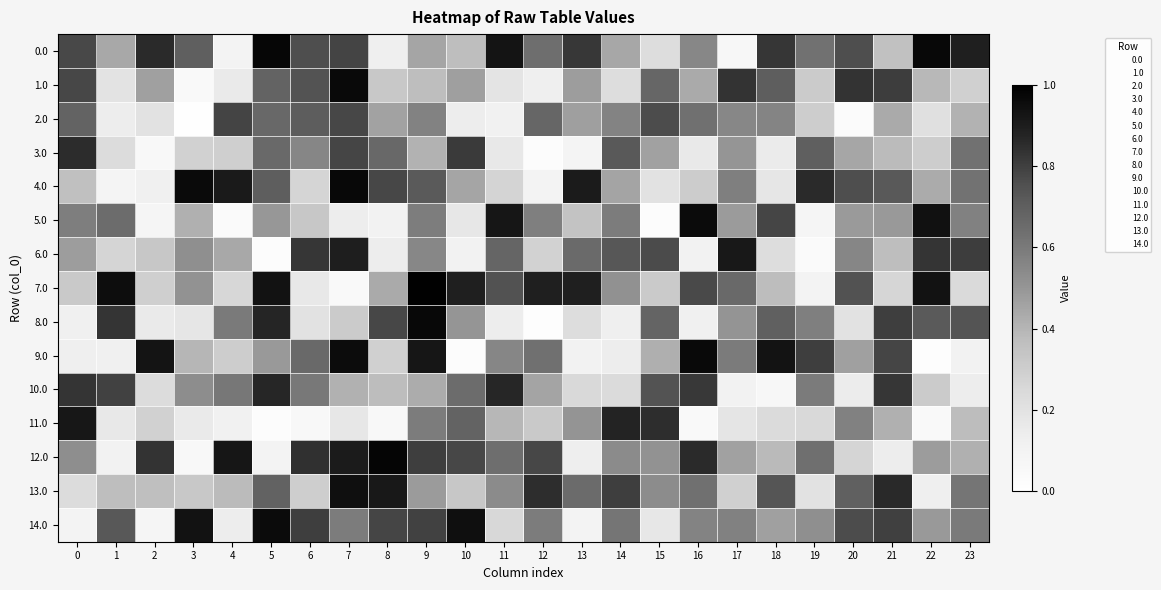

What is the spread (max minus min) of values at 20?

0.8